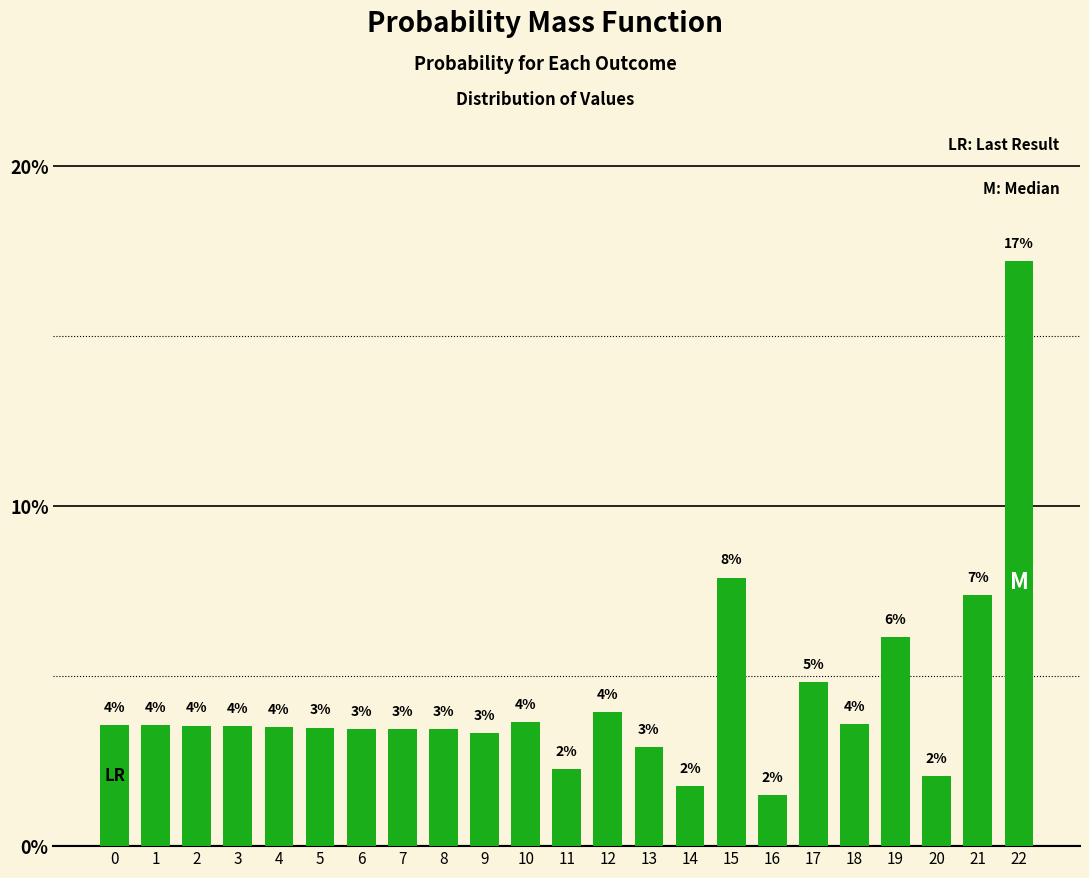

True or false: the data shows 17.2 at 22.

True